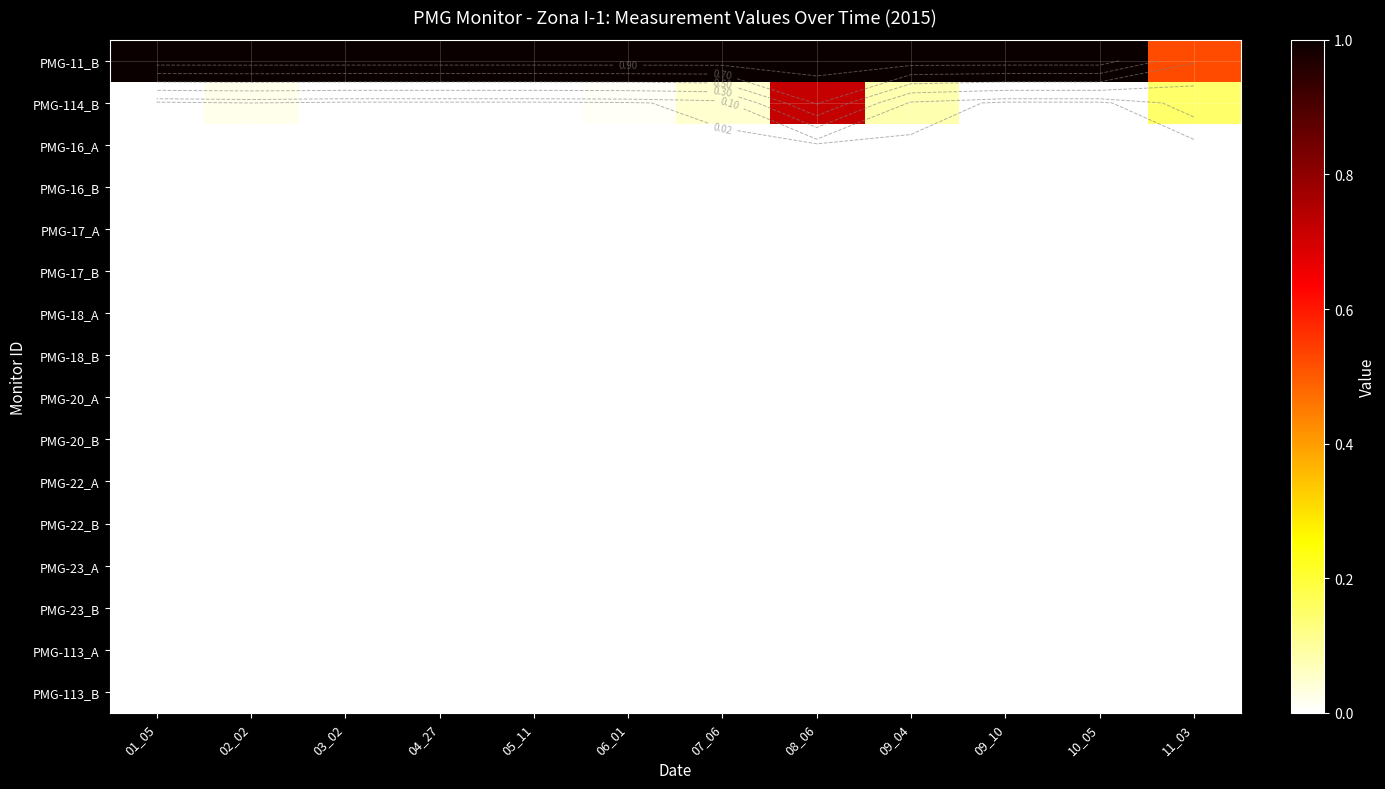

List the series in order of their peak value, lowest first.

PMG-16_A, PMG-16_B, PMG-17_A, PMG-17_B, PMG-18_A, PMG-18_B, PMG-20_A, PMG-20_B, PMG-22_A, PMG-22_B, PMG-23_A, PMG-23_B, PMG-113_A, PMG-113_B, PMG-114_B, PMG-11_B